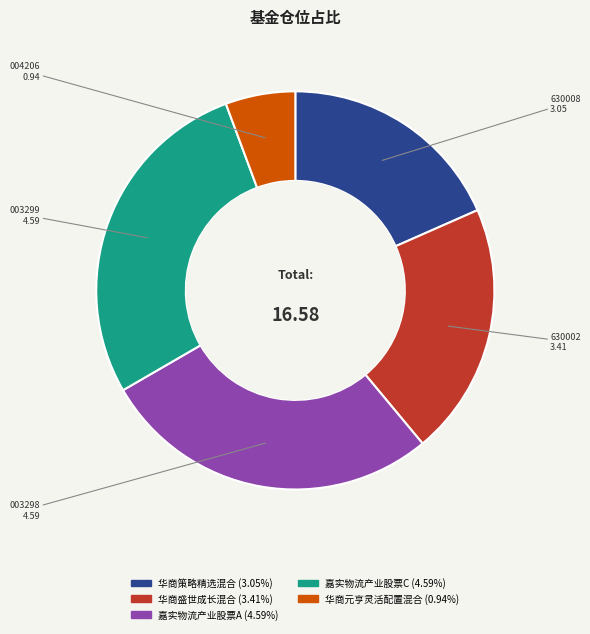

Combined, do 嘉实物流产业股票C and 嘉实物流产业股票A account for over 50%?

Yes